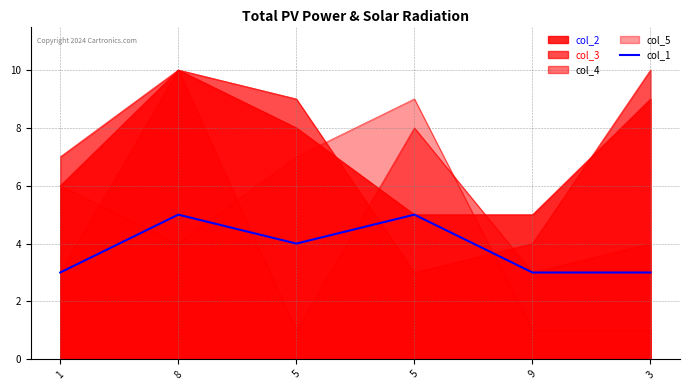

Where is the first local minimum?

5